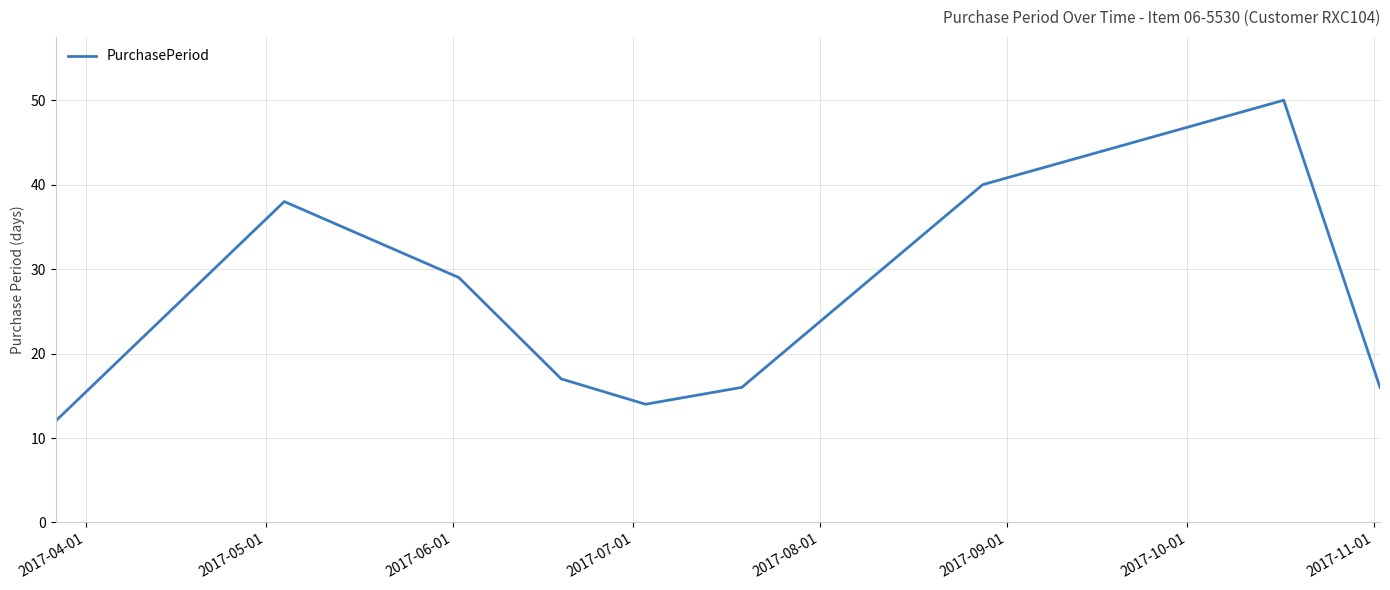

What is the maximum value shown in the chart?

50